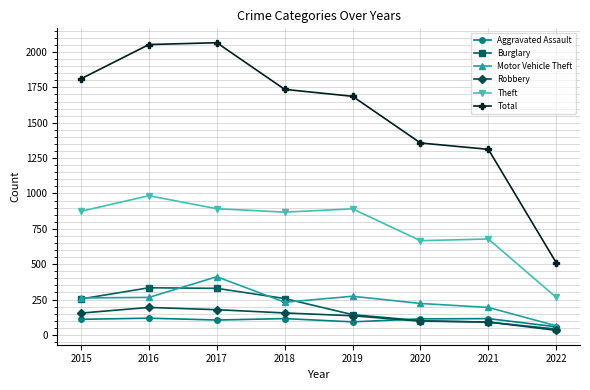

The Theft series shows 269 at 2016. True or false?

False